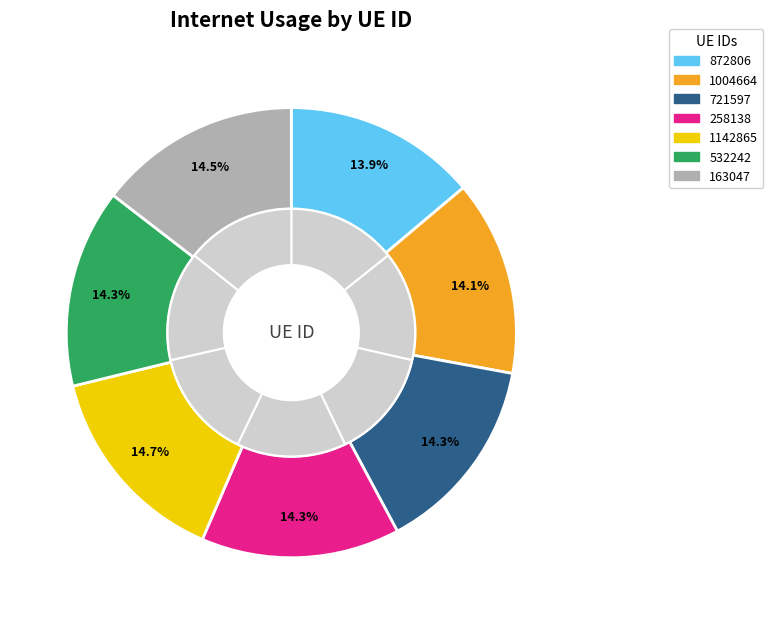

Is there a majority slice in this chart?

No